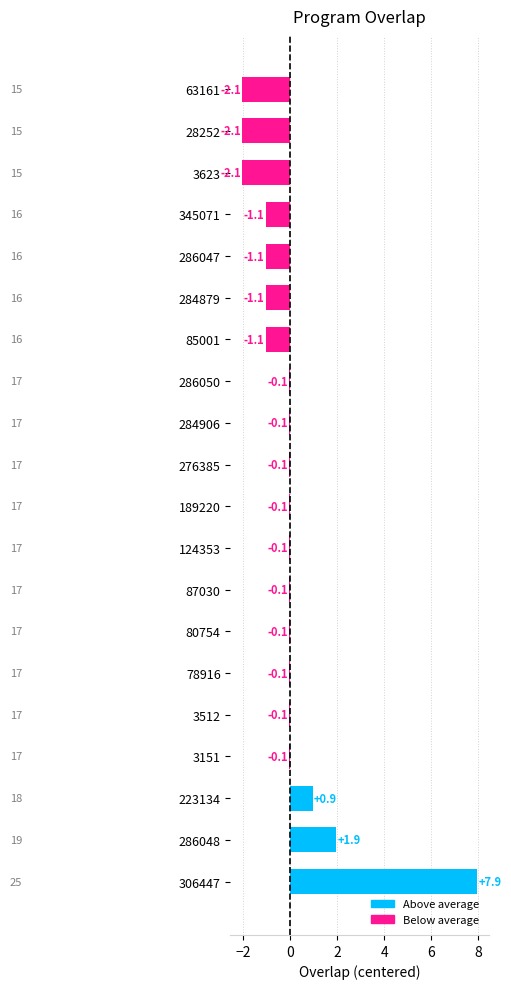

At which category does the chart reach its peak across all series?

306447